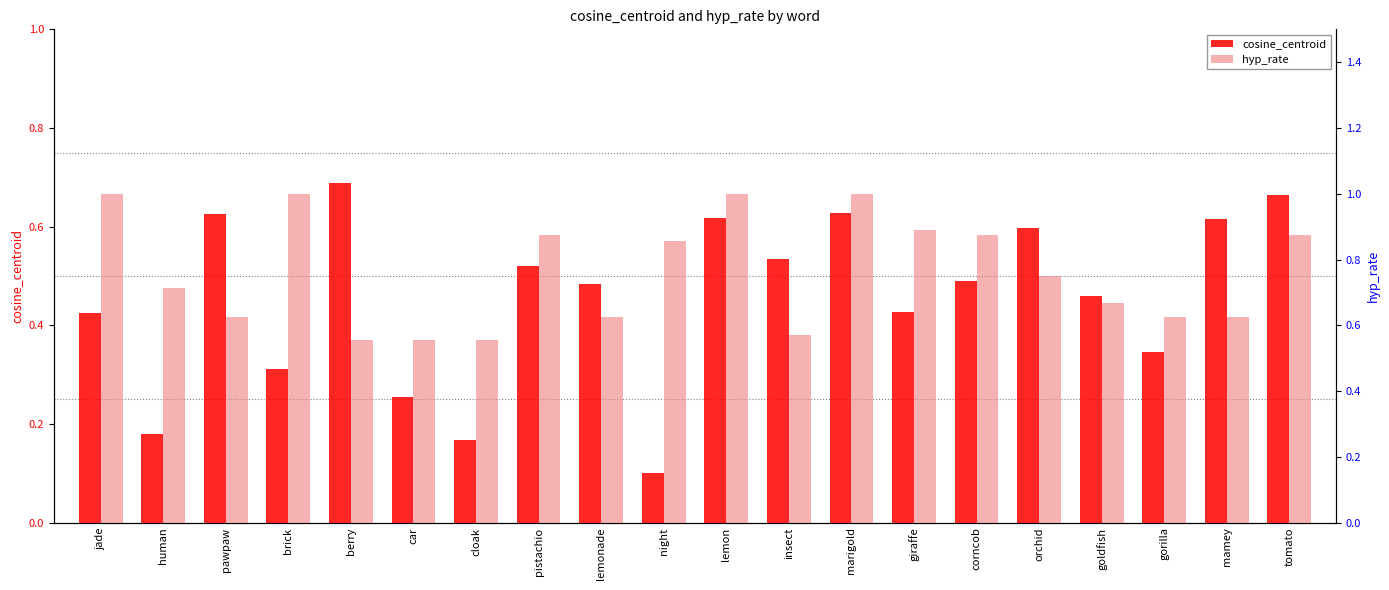

What is the label of the 7th bar from the right?

giraffe